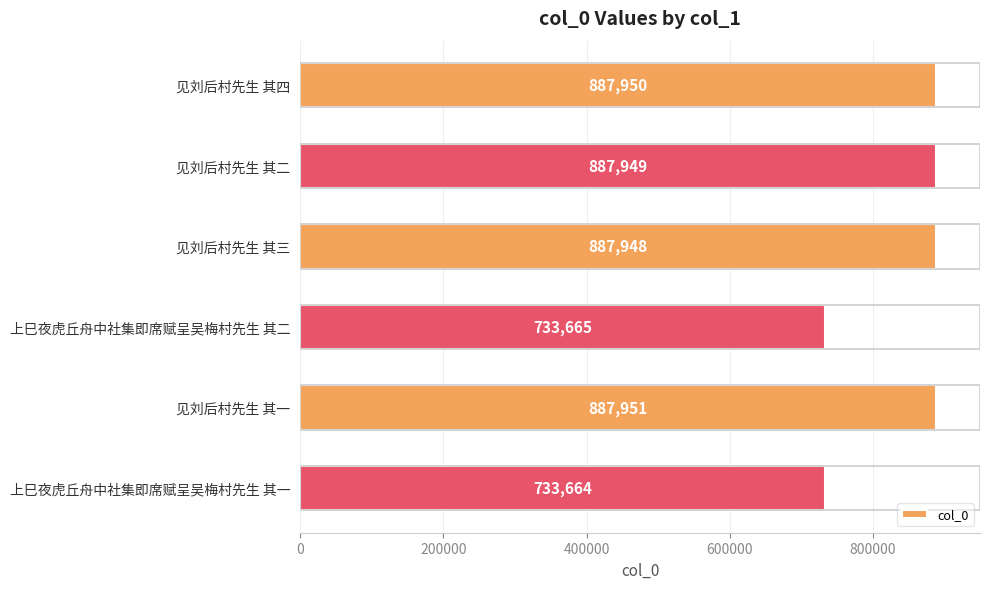

Does the chart contain stacked bars?

No